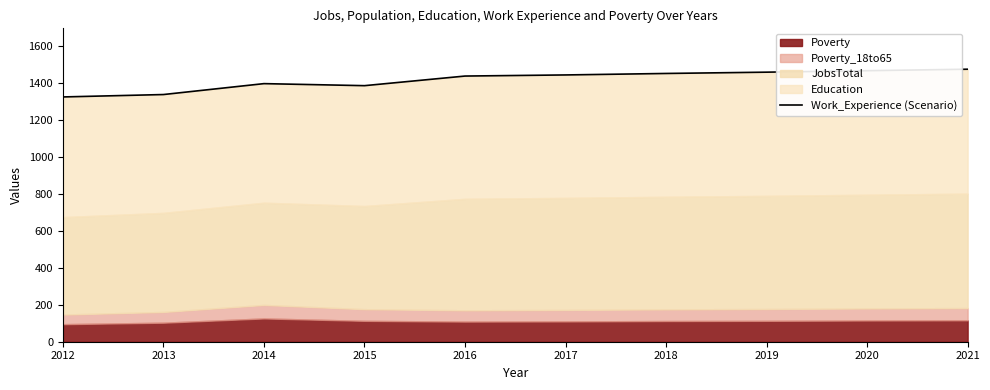

Count the number of categories in the chart.

10